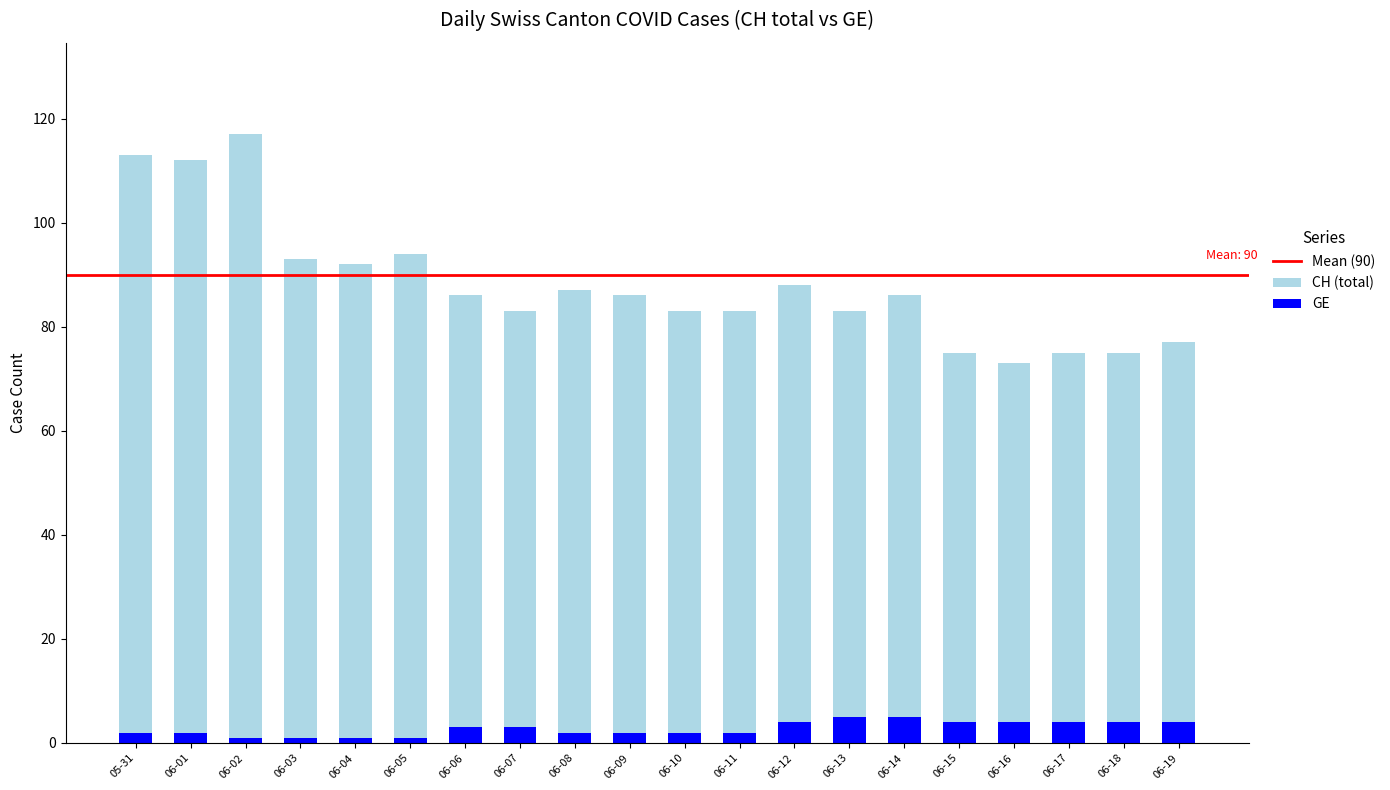

True or false: CH (total) has a value of 83 at 06-10.

True